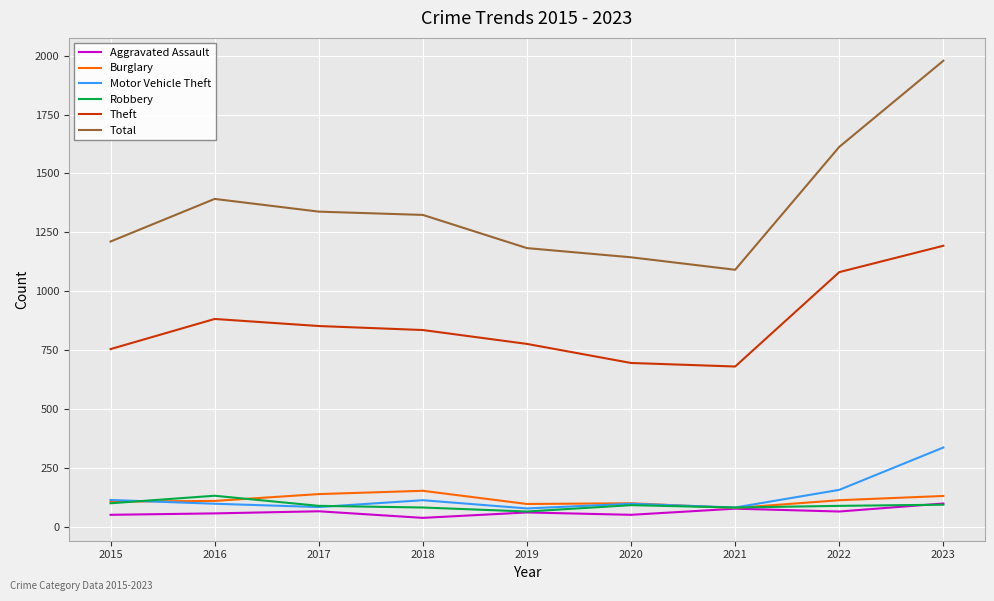

Between 2021 and 2022, which series saw the biggest shift?

Total